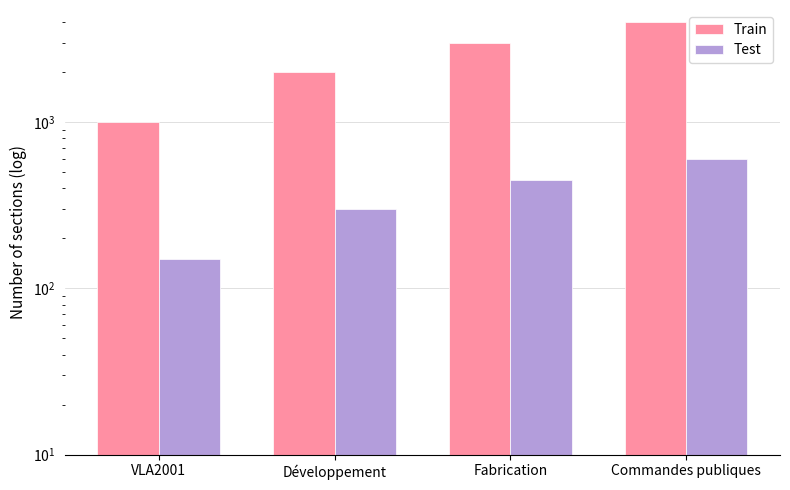

Reading right to left, extract all data points from this chart.

Train: 4000	3000	2000	1000
Test: 600	450	300	150